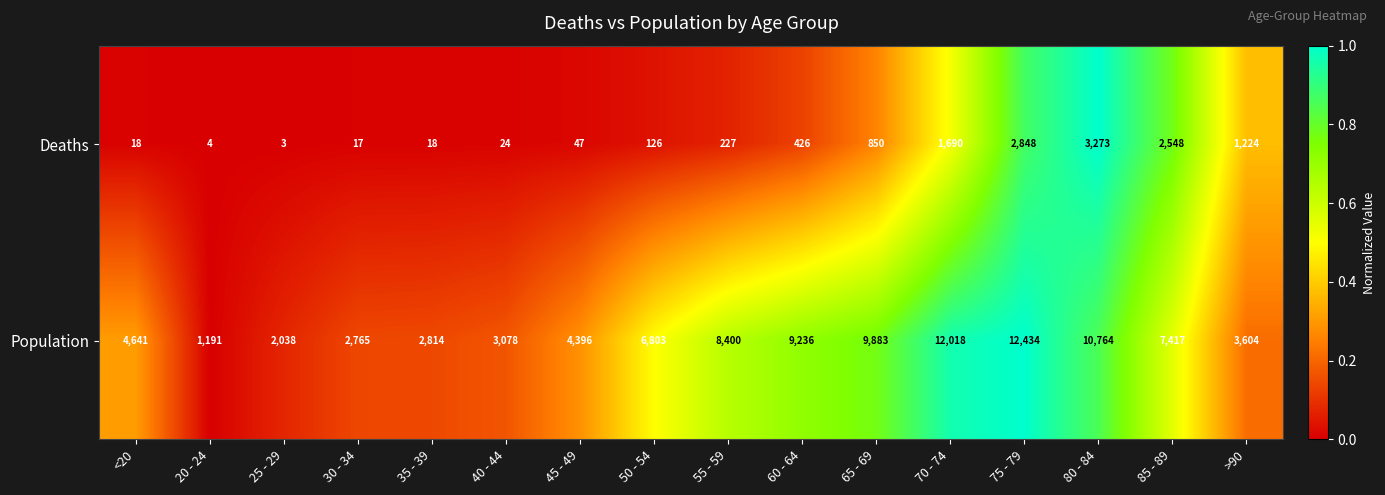

How many distinct data groups are displayed?

2